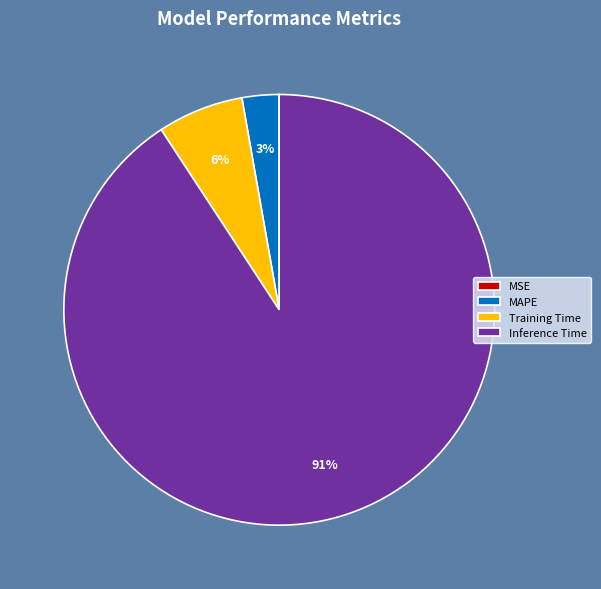

Is it true that Inference Time is 91% of the pie?

True